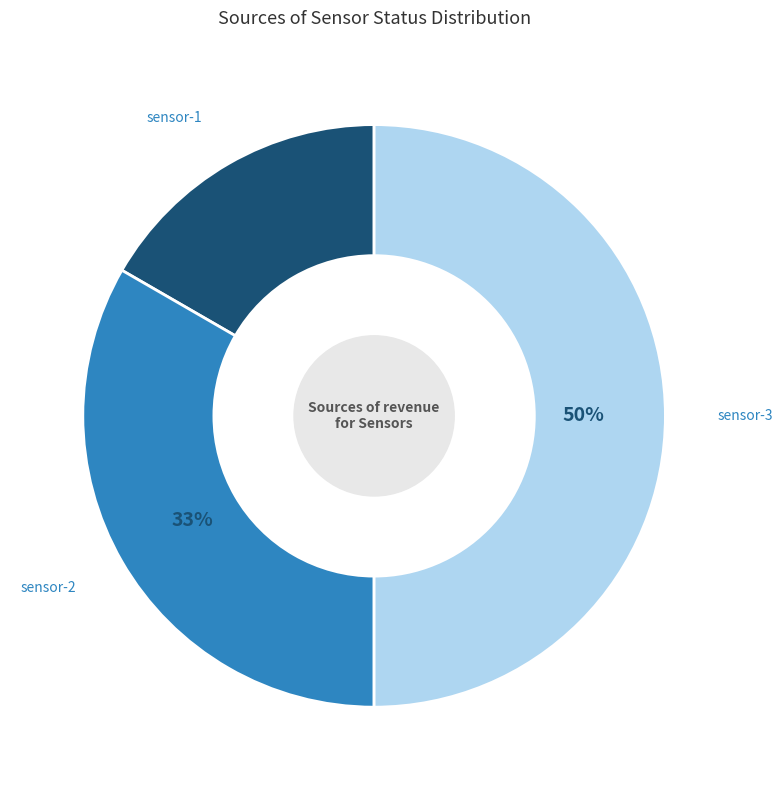

What is the smallest slice in the pie chart?

sensor-1